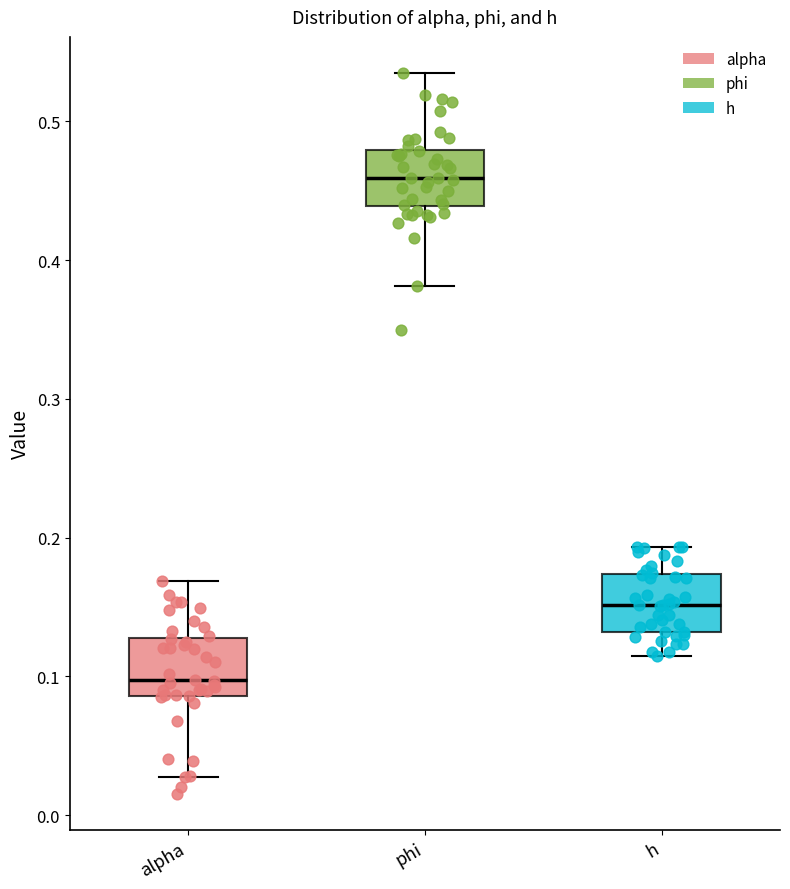

Where is the lower edge of the box for h on the y-axis? The values are not printed on the chart, so give them approximately, as read against the axis.

0.13